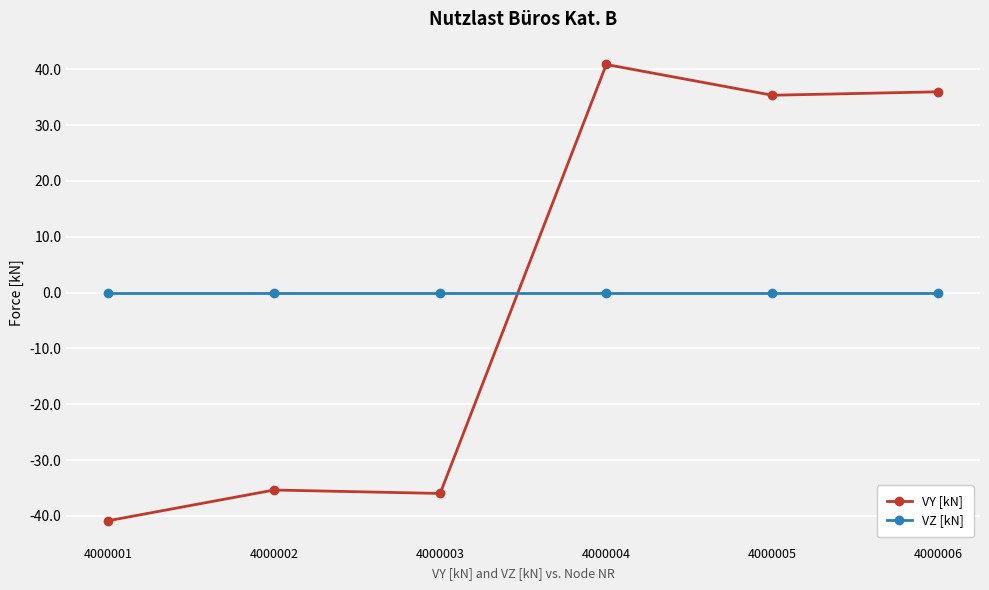

True or false: VY [kN] has more than 2 points higher than both neighbors.

False